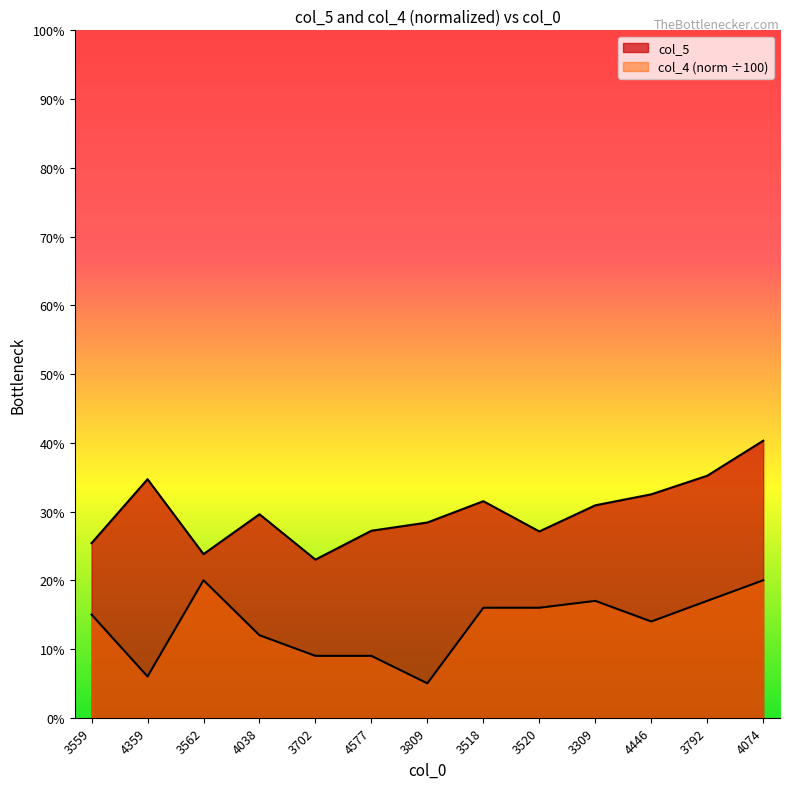

What position from the right is 3809?

7